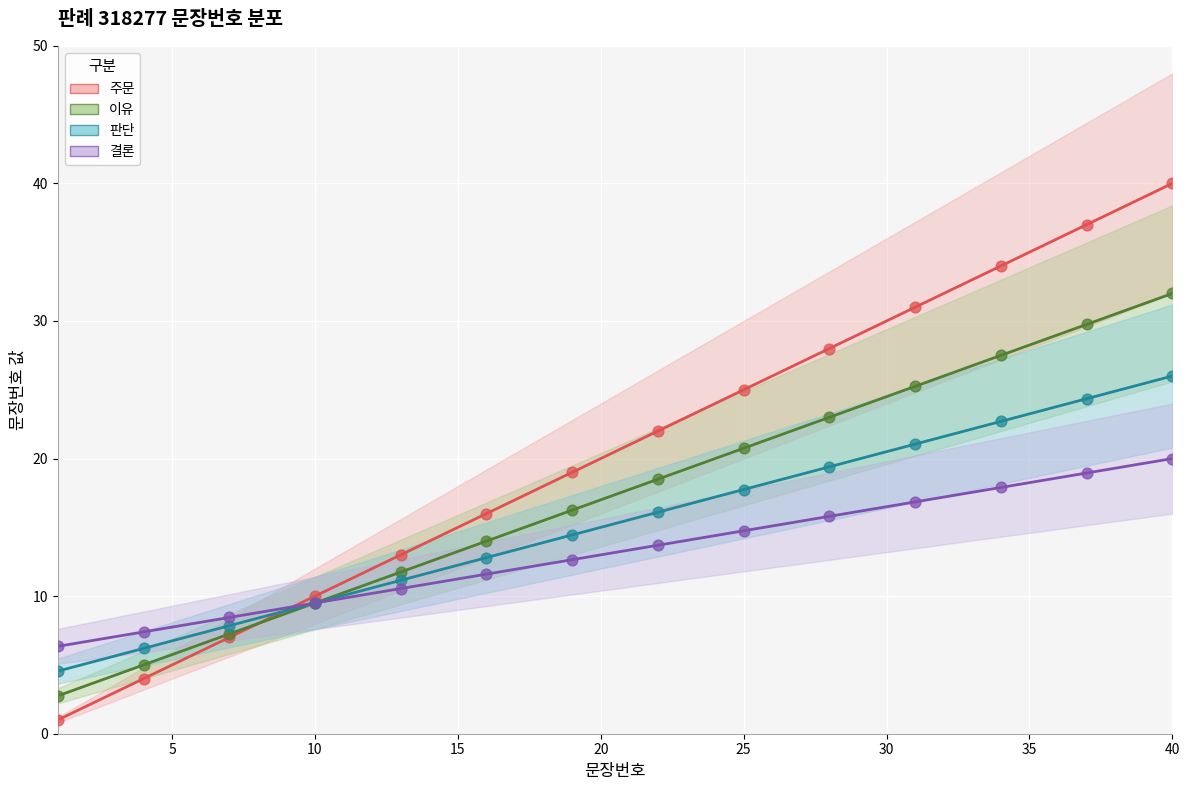

What is the ratio of the value at 15 to the value at 10?

1.5